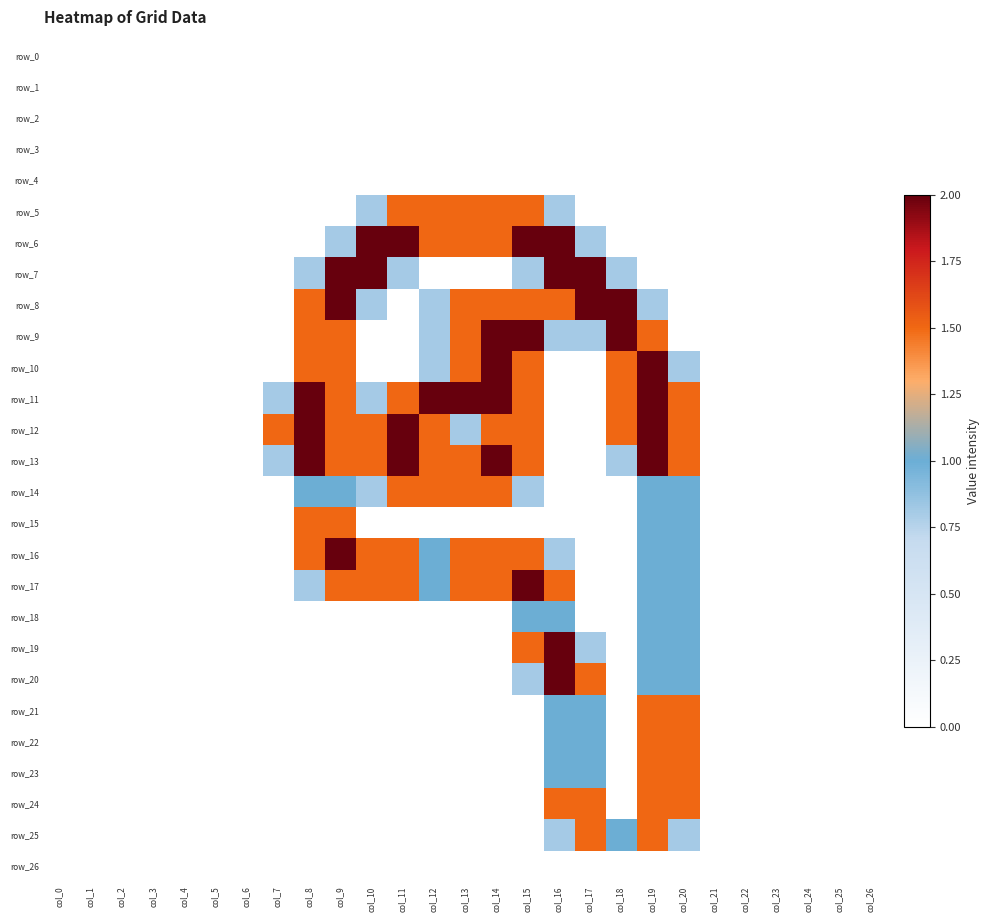

Is it true that row_8 equals 1.0 at col_8?

False